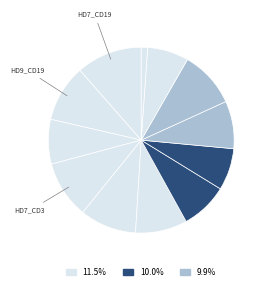

Count the number of slices in the pie.

12